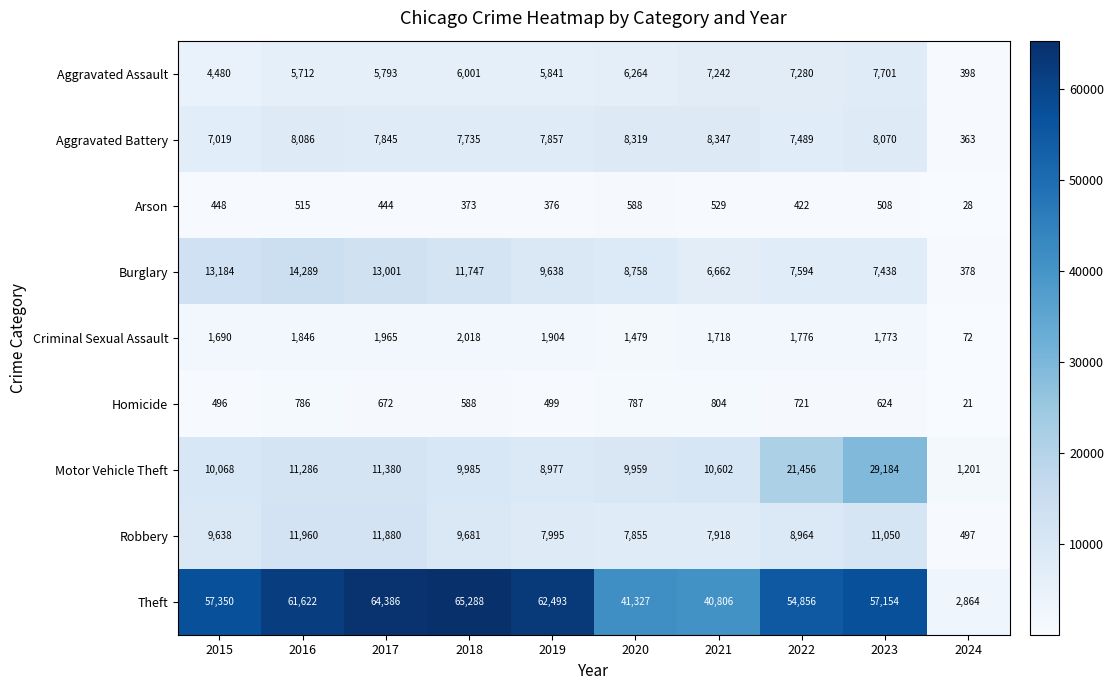

Which category has the highest value across all series?

2018